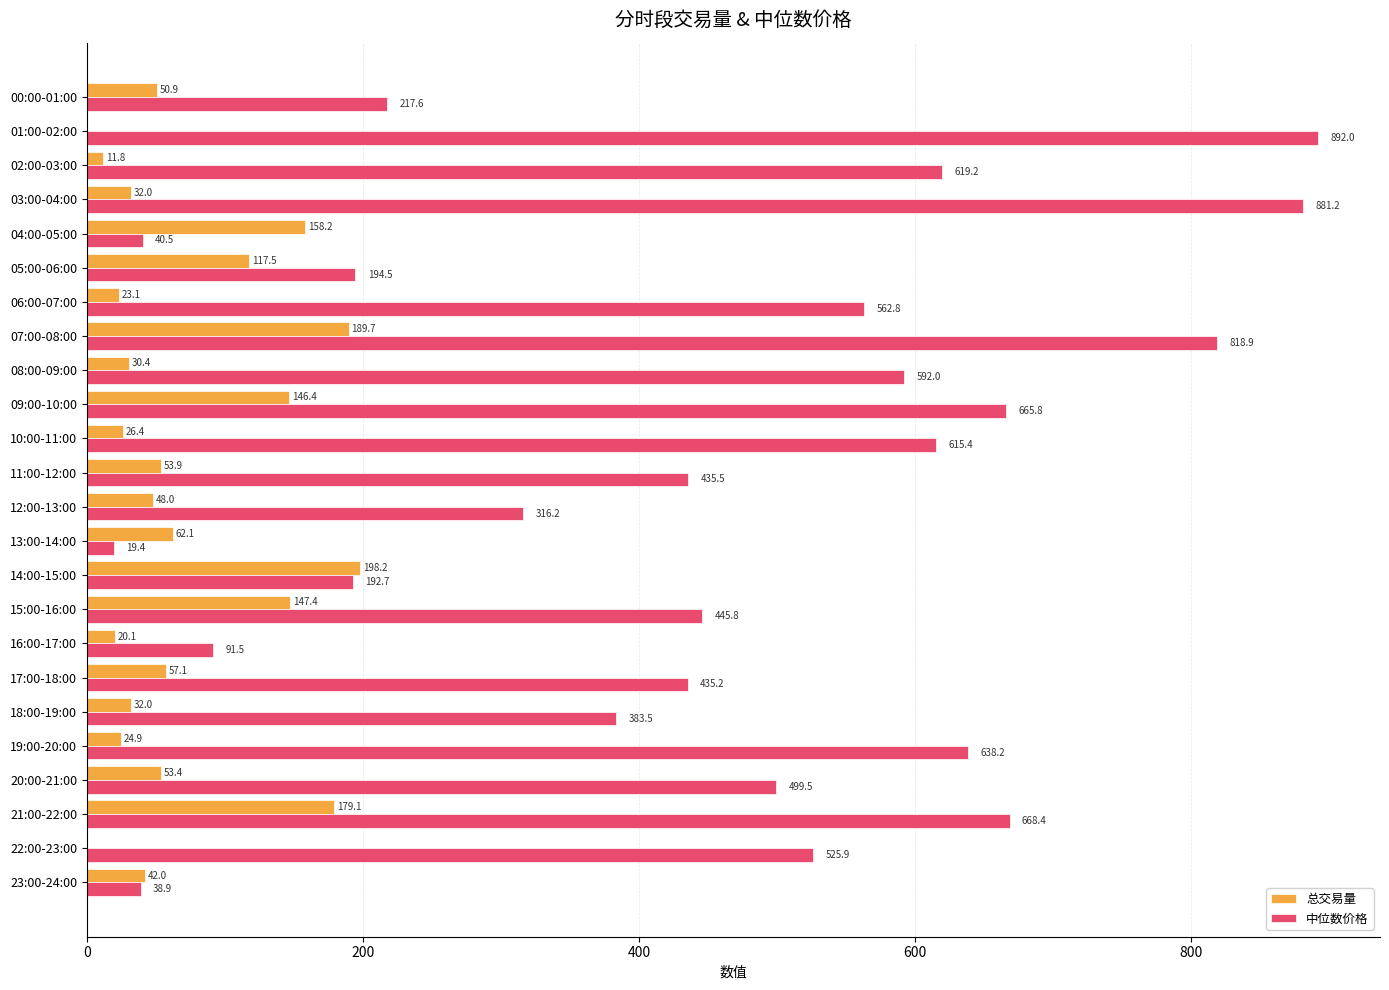

The 中位数价格 series shows 863.7 at 08:00-09:00. True or false?

False